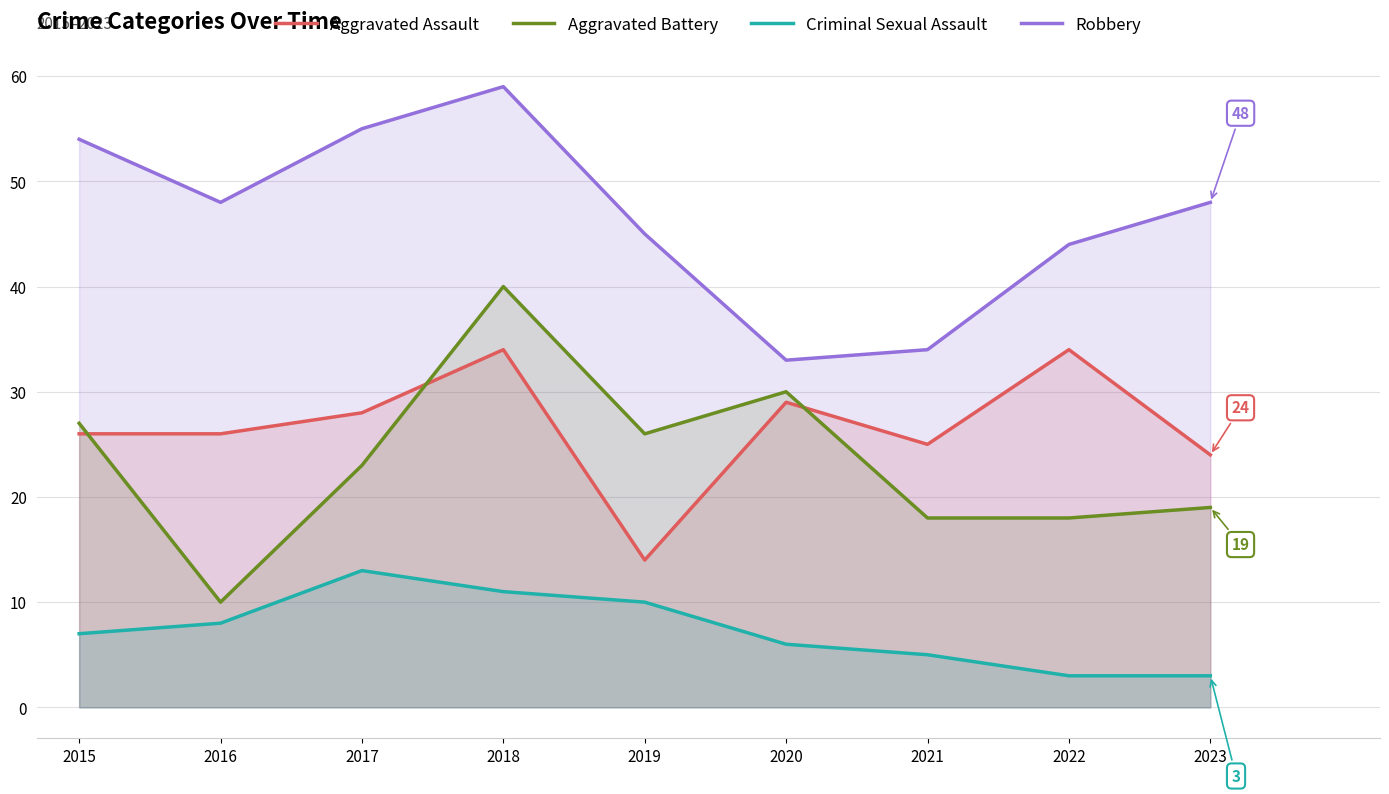

At which category does Robbery reach its first local valley?

2016